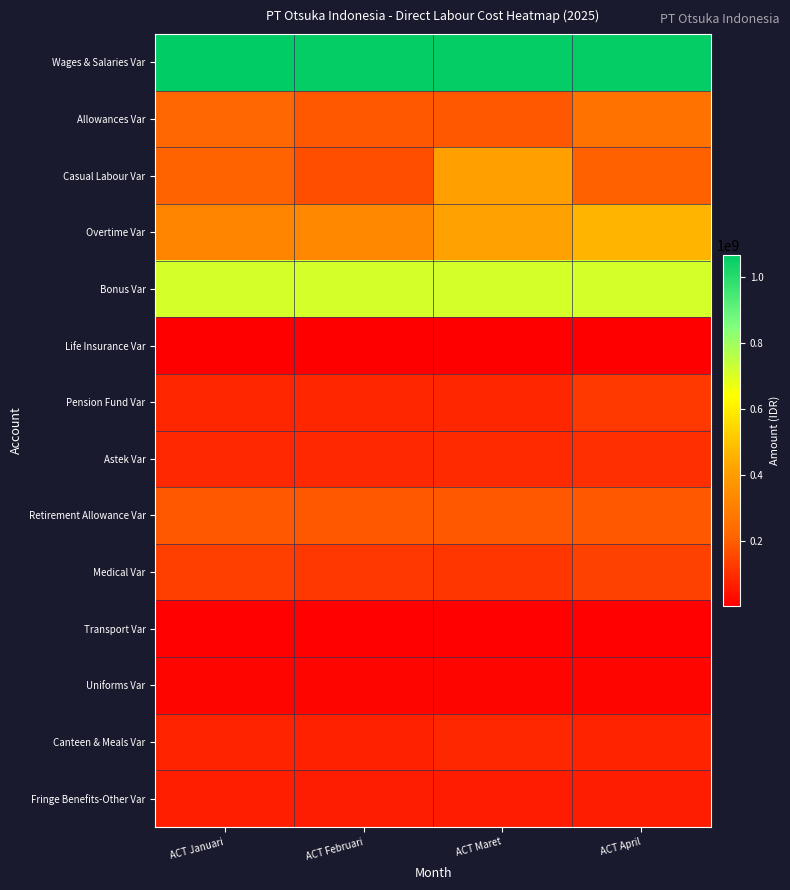

At which category is the sum across all series the highest?

ACT Maret